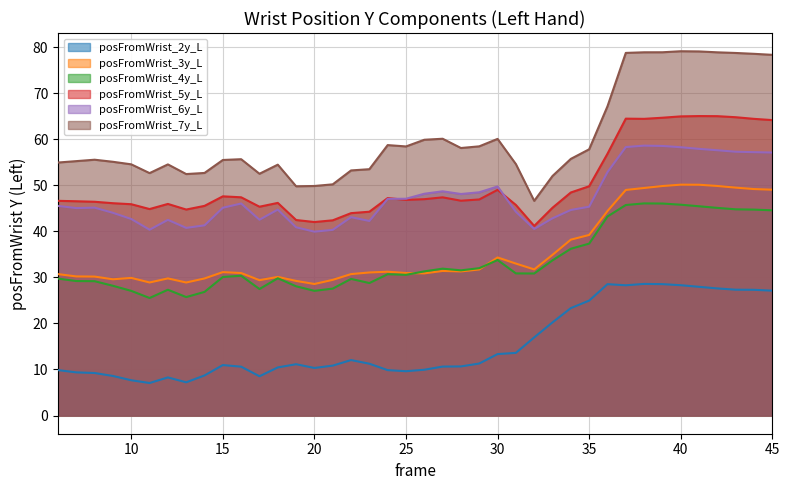

What is the value of the posFromWrist_6y_L point at the 8th from the left?

40.7